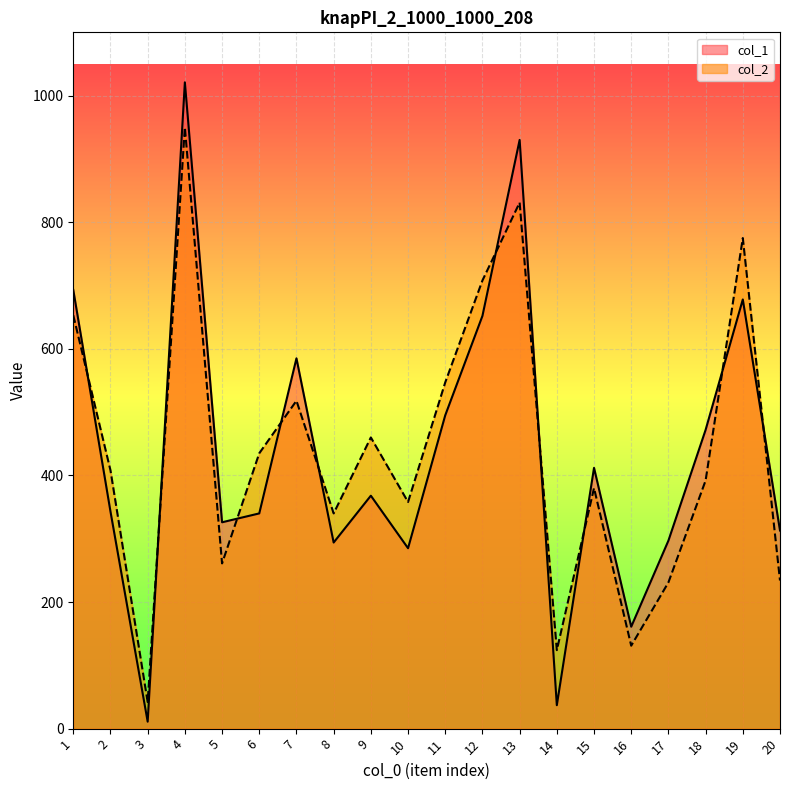

What is the total value across all series at 3?

53